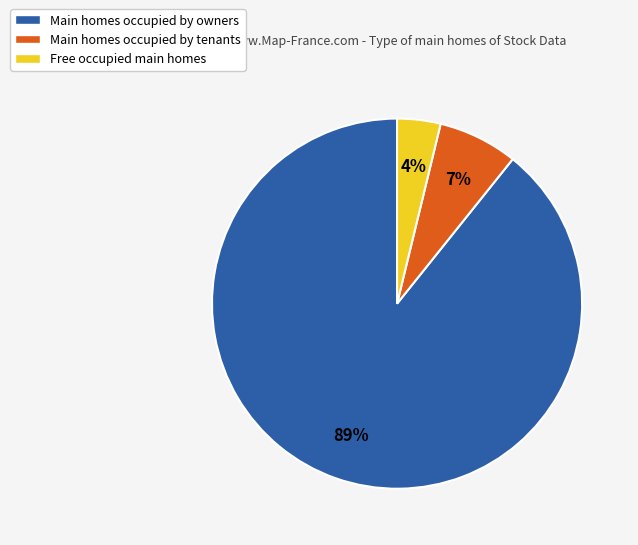

The Main homes occupied by owners slice represents 80% of the pie. True or false?

False